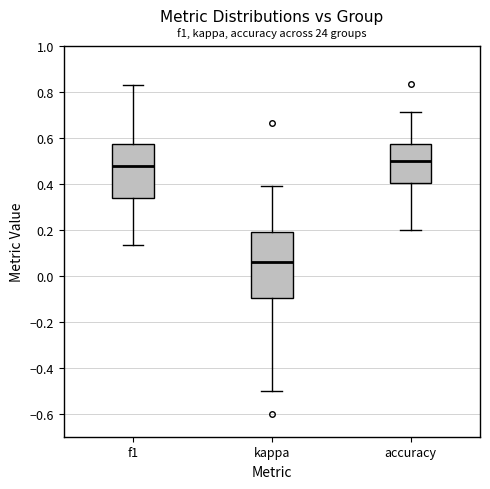

Where is the lower edge of the box for f1 on the y-axis? The values are not printed on the chart, so give them approximately, as read against the axis.

0.34